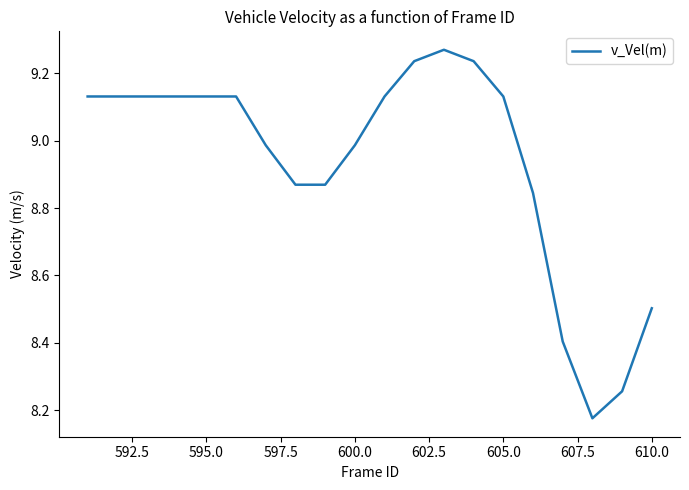

What is the maximum value shown in the chart?

9.3